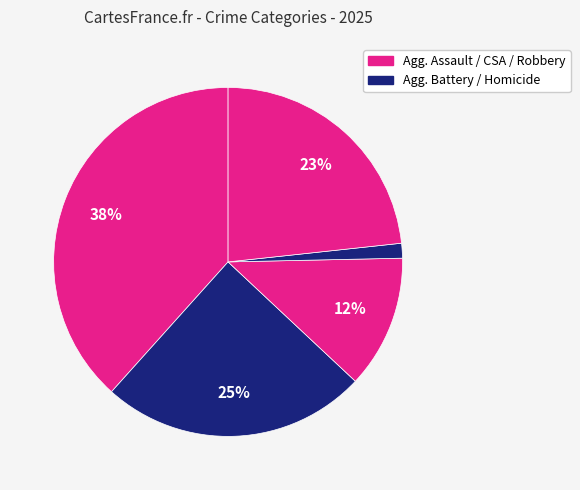

What is the smallest slice in the pie chart?

Homicide